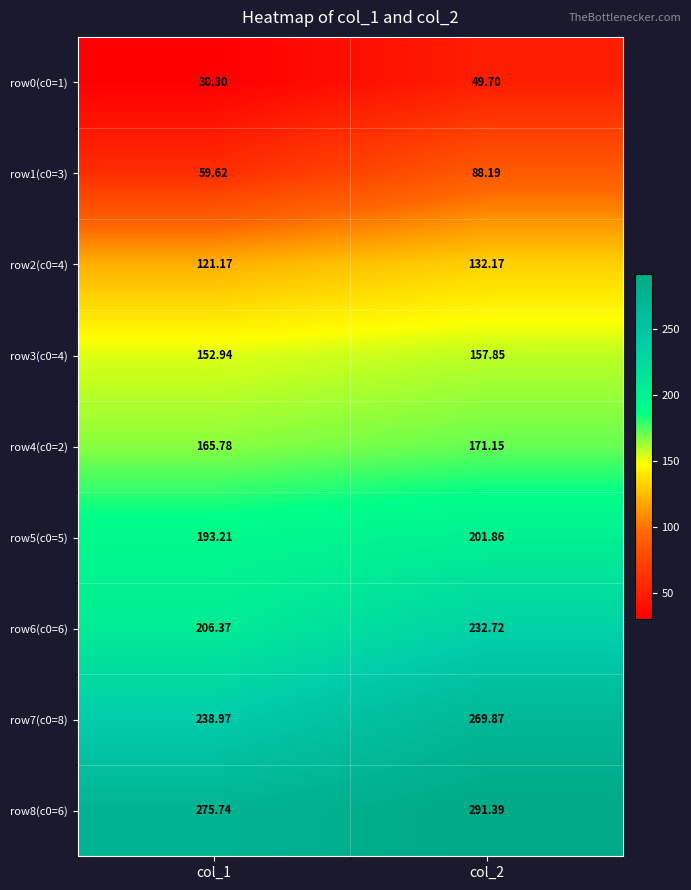

Is the value of row6(c0=6) at col_2 greater than the value of row8(c0=6) at col_1?

No